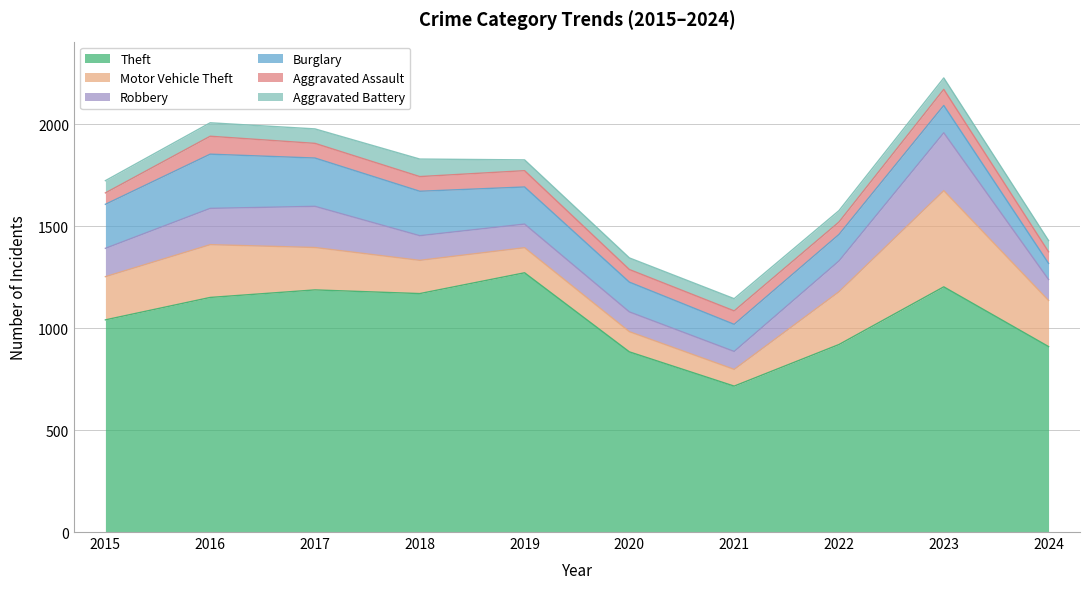

True or false: Motor Vehicle Theft has more than 2 interior local peaks.

False